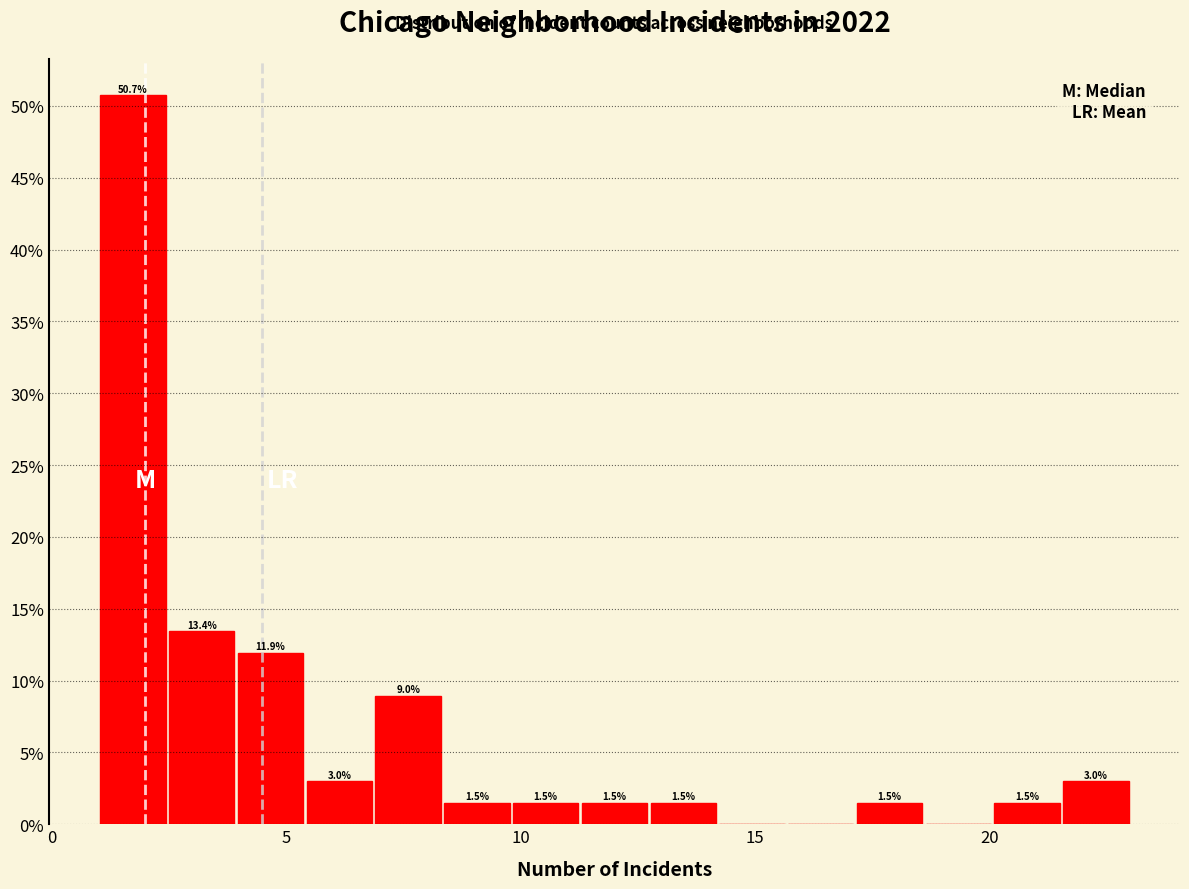

Around what value on the x-axis is the tallest bar? Give the approximate position of its centre, as read against the axis.

1.5